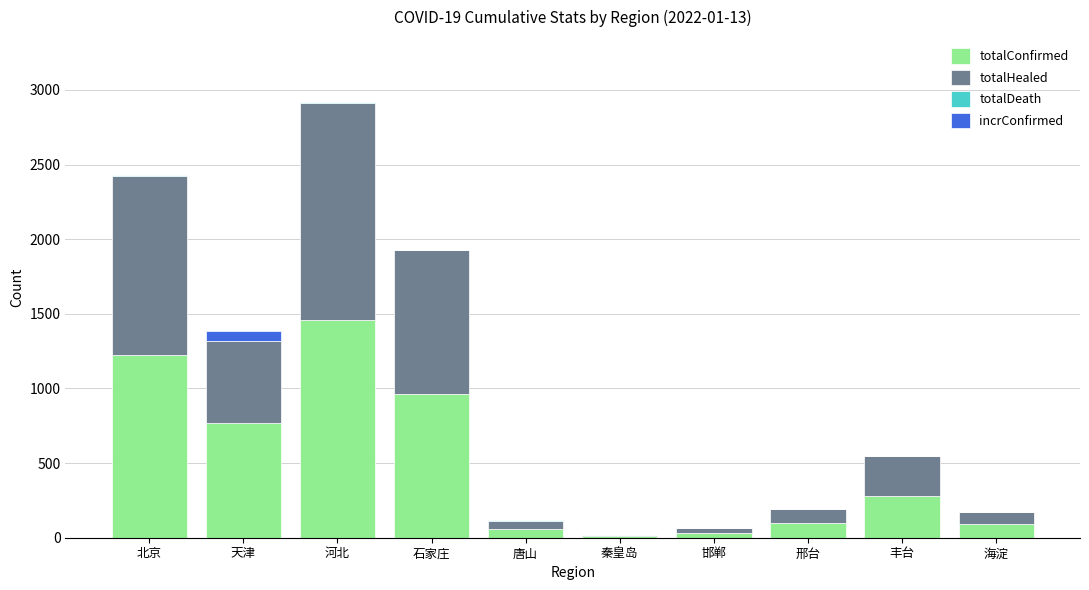

Where is totalConfirmed nearest to the value 734?

天津